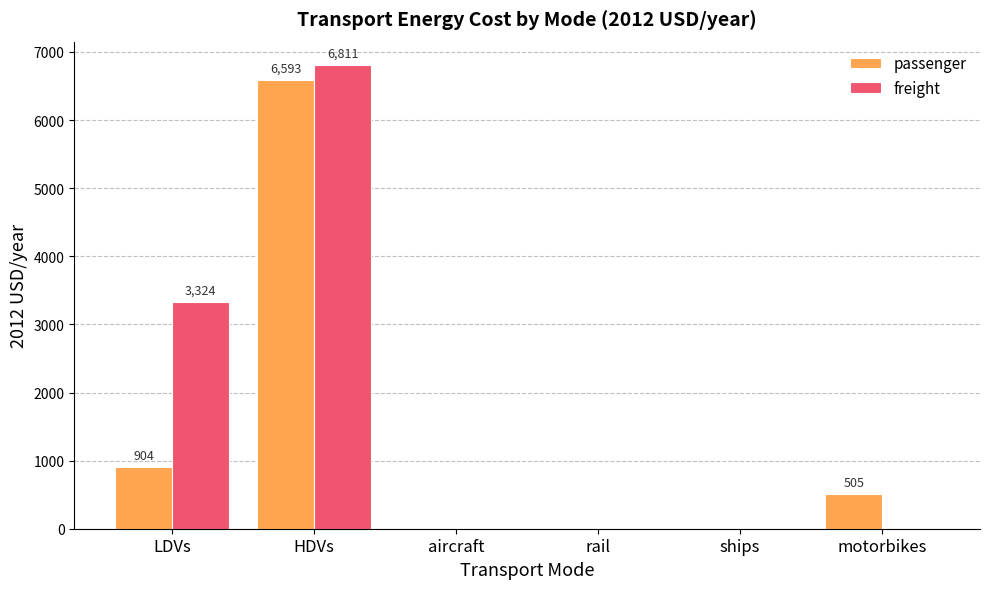

What value does the passenger series have at motorbikes?

504.6